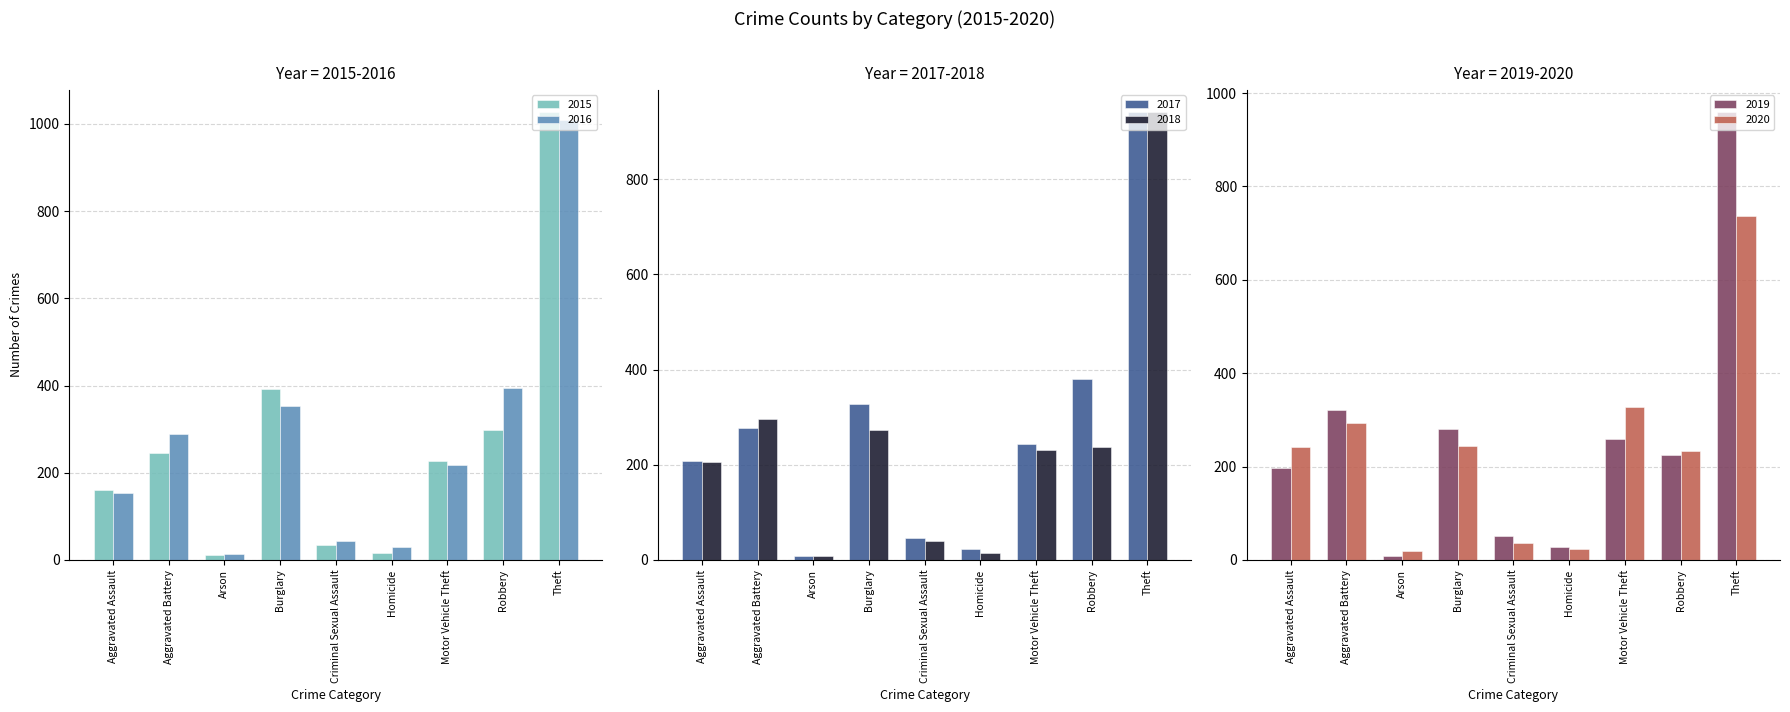

The value of 2020 at Aggravated Battery is 294. True or false?

True